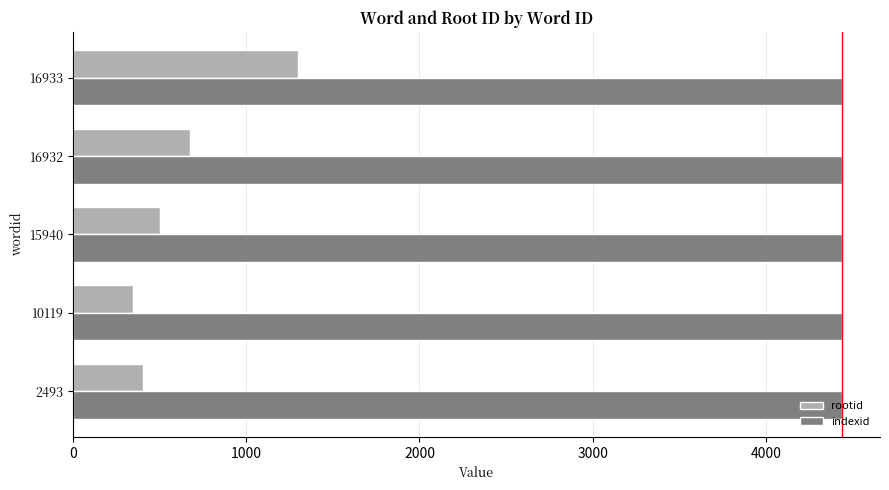

The value of rootid at 16933 is 1301. True or false?

True